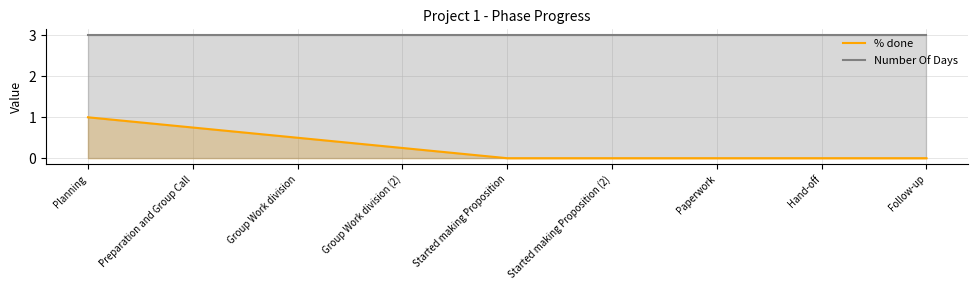

True or false: Number Of Days and % done cross at least once.

False